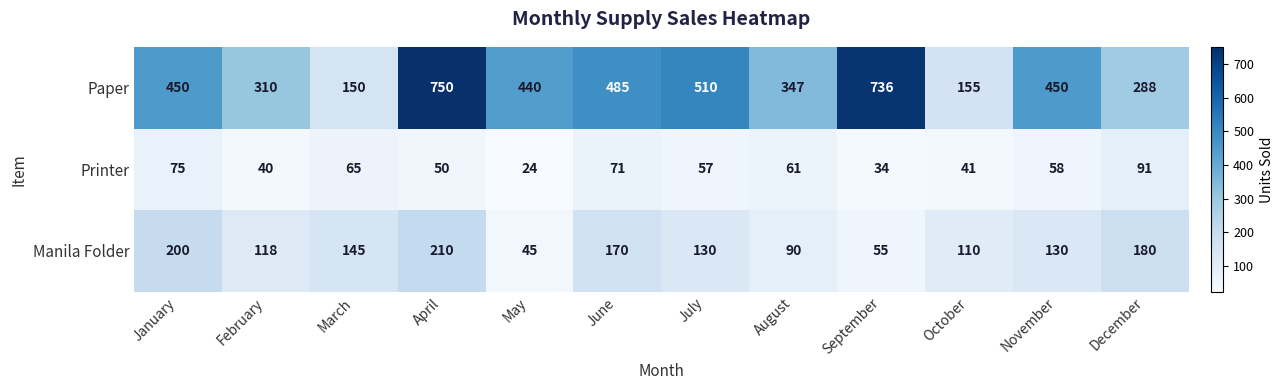

List the series in order of their overall mean, highest first.

Paper, Manila Folder, Printer